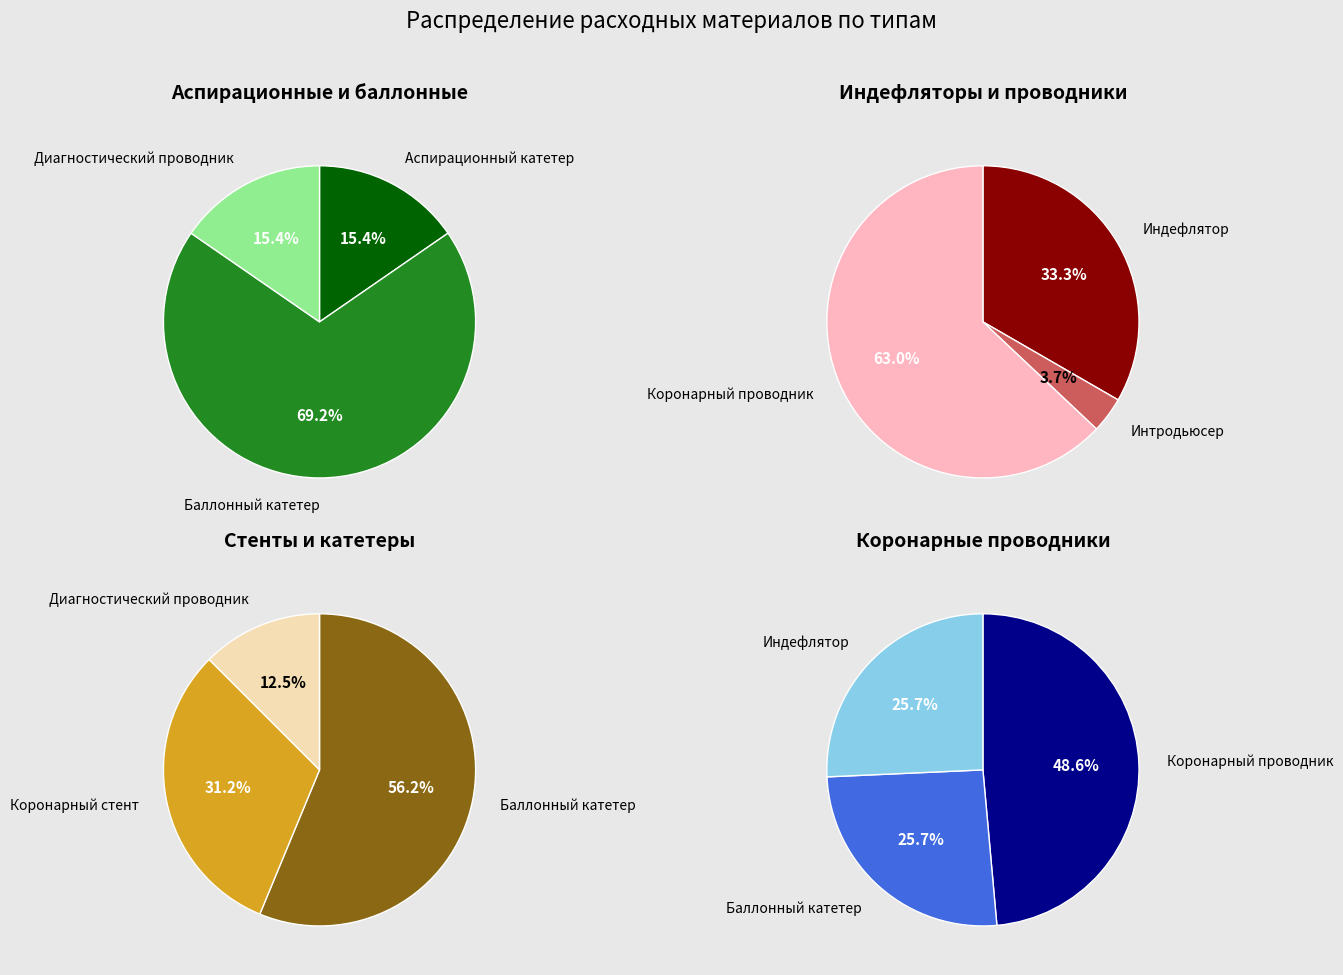

Do Интродьюсер and Баллонный катетер together represent more than half of the pie?

No